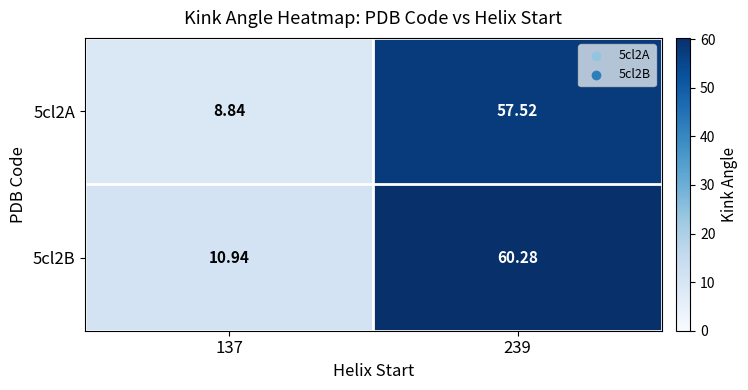

Which series has the largest total across all categories?

5cl2B